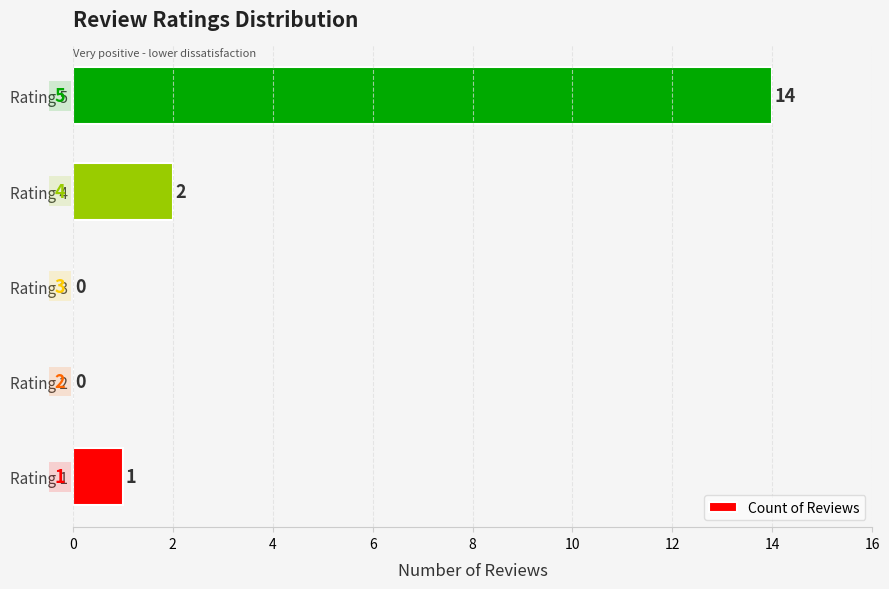

What is the sum of all values?

17